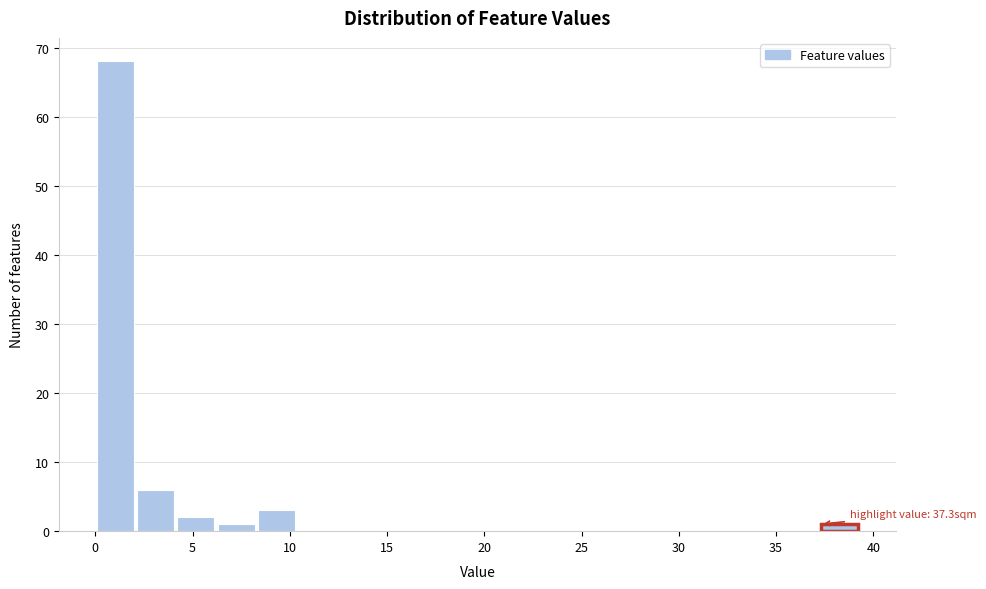

Which range on the x-axis has the tallest bar?

0.0 to 2.0